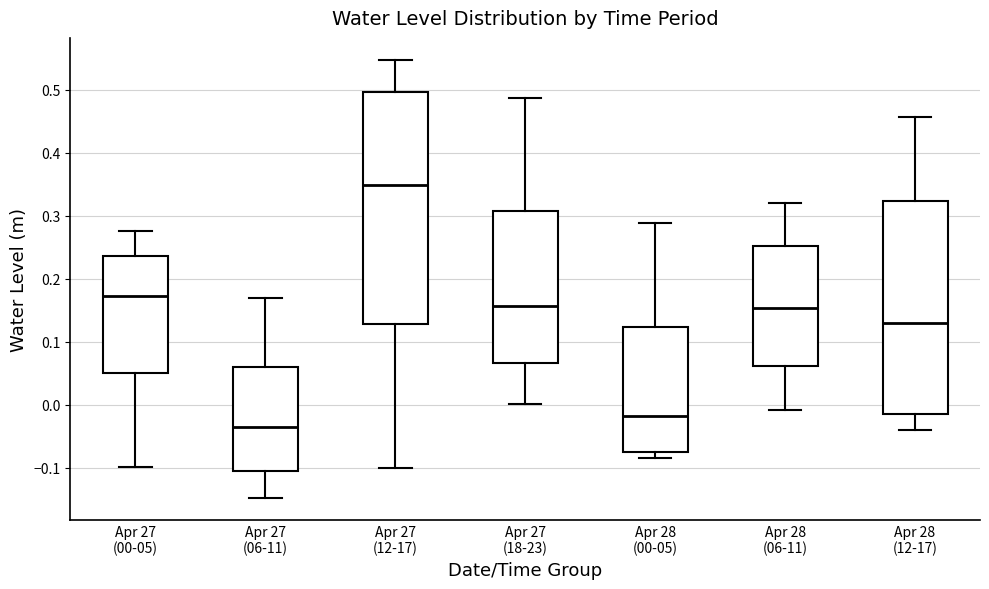

Reading left to right, read every box against the y-axis: the position of its median line, the range the box covers, and the ends of its whiskers. The values are not printed on the chart, so give them approximately, as read against the axis.

Apr 27 (00-05): median 0.17, box 0.05 to 0.24, whiskers -0.10 to 0.28
Apr 27 (06-11): median -0.03, box -0.11 to 0.06, whiskers -0.15 to 0.17
Apr 27 (12-17): median 0.35, box 0.13 to 0.50, whiskers -0.10 to 0.55
Apr 27 (18-23): median 0.16, box 0.07 to 0.31, whiskers 0.00 to 0.49
Apr 28 (00-05): median -0.02, box -0.07 to 0.12, whiskers -0.08 to 0.29
Apr 28 (06-11): median 0.15, box 0.06 to 0.25, whiskers -0.01 to 0.32
Apr 28 (12-17): median 0.13, box -0.01 to 0.32, whiskers -0.04 to 0.46